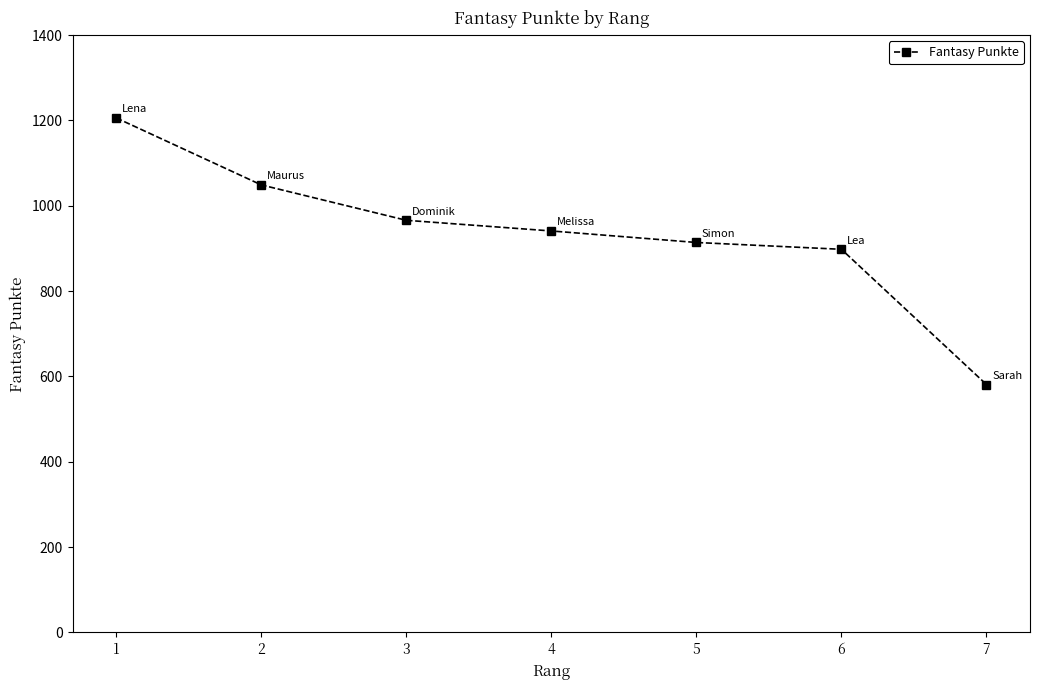

How many data points does each series have?

7